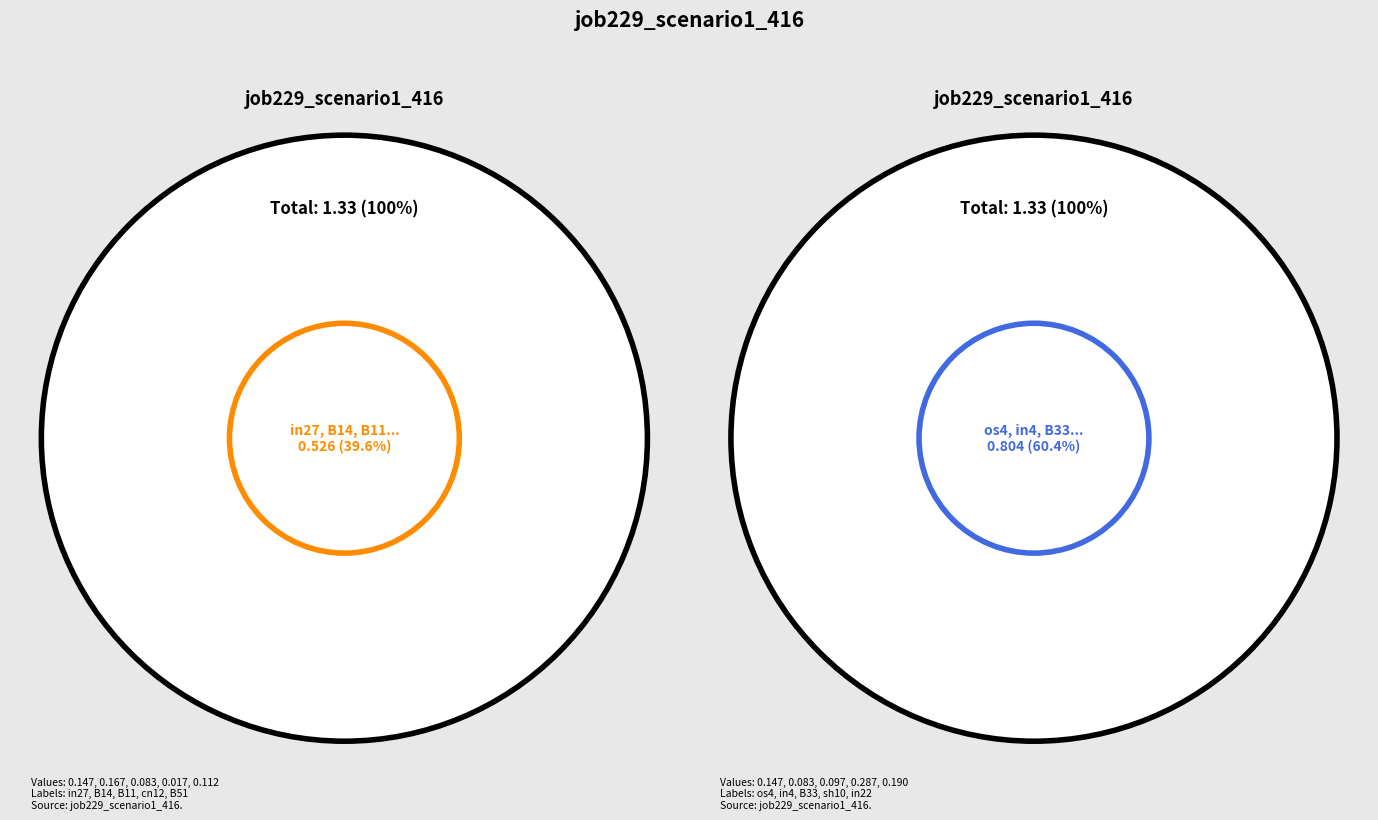

Which category has the smallest portion of the pie?

cn12